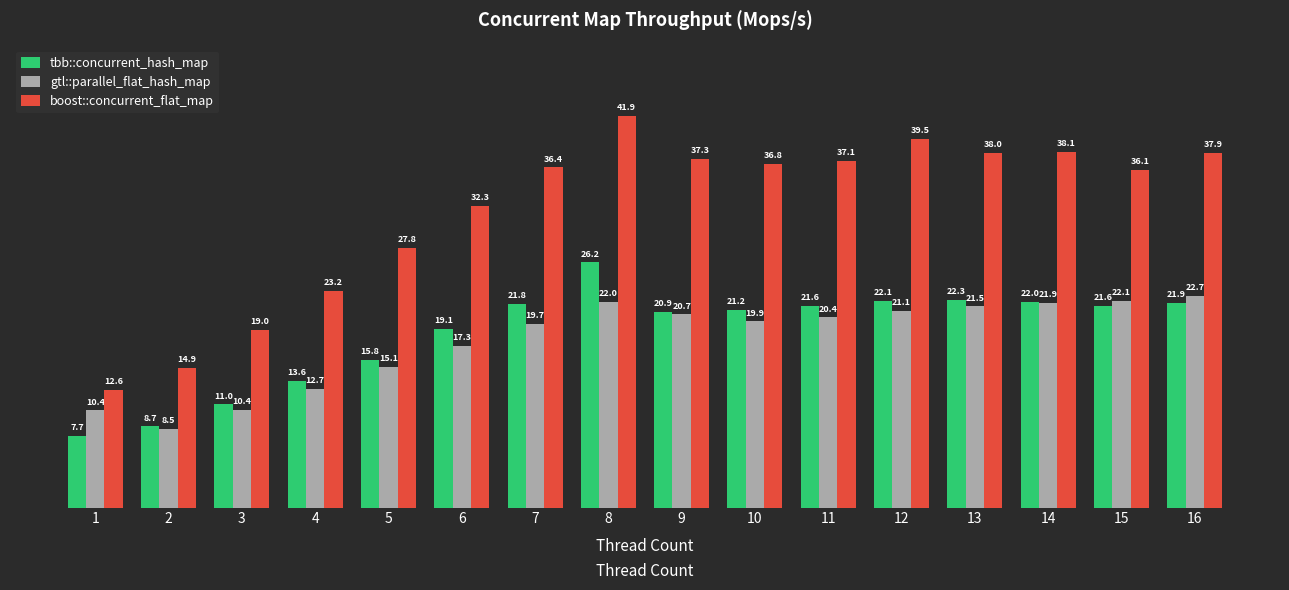

At which category is the sum across all series the highest?

8